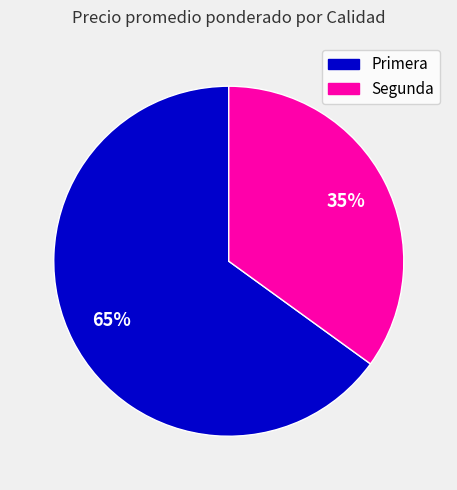

To the nearest percent, what is the difference between the largest and smallest slice percentages?

30%